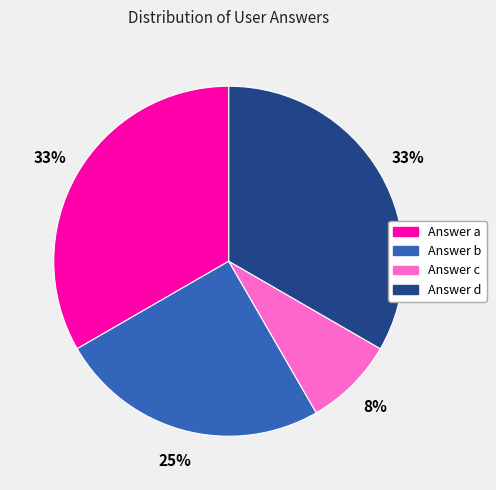

To the nearest percent, what percentage of the pie is Answer c?

8%